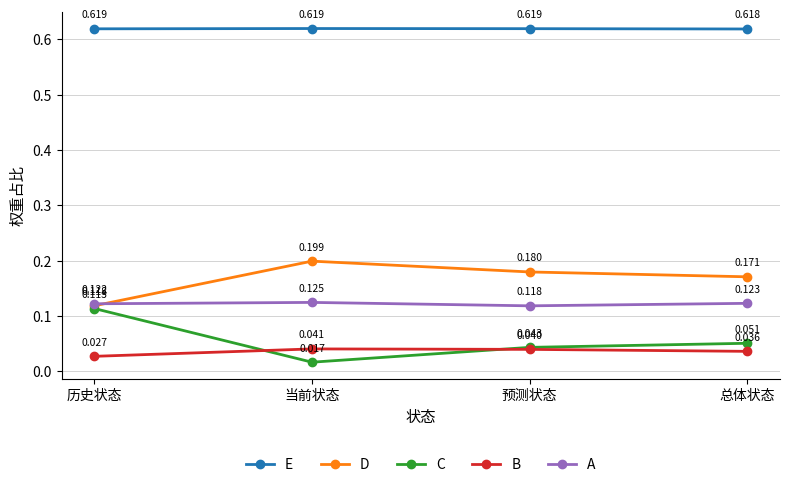

True or false: C has more than 2 interior local peaks.

False